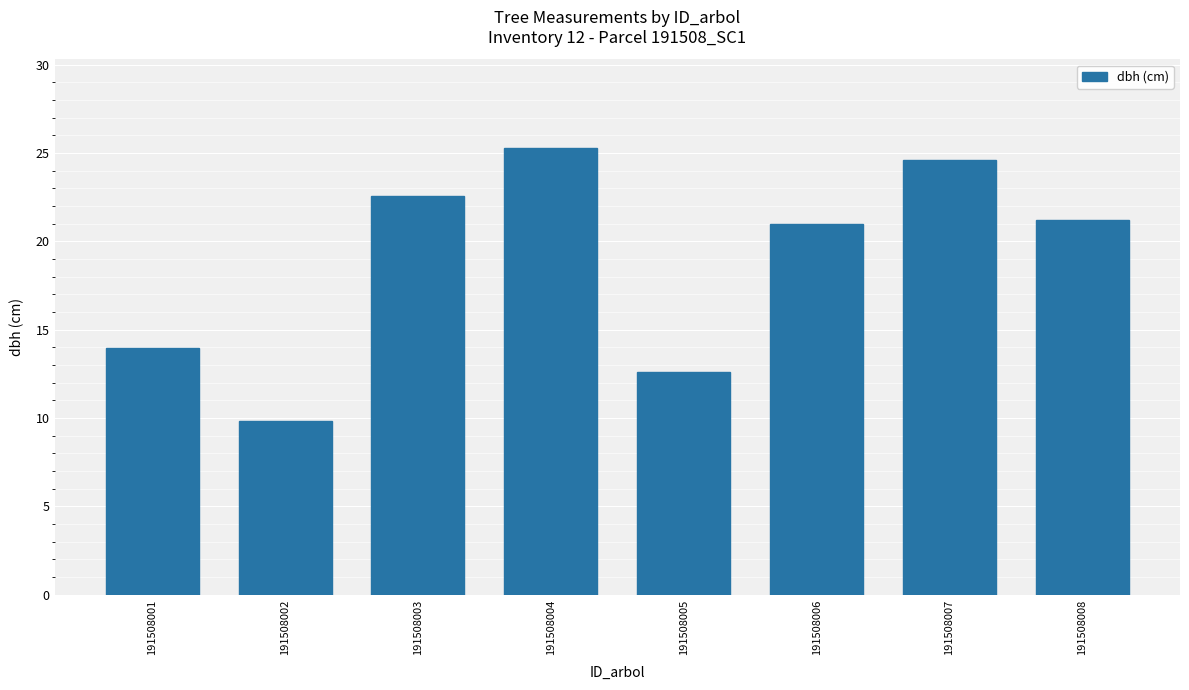

What is the change in value from 191508001 to 191508004?

+11.3